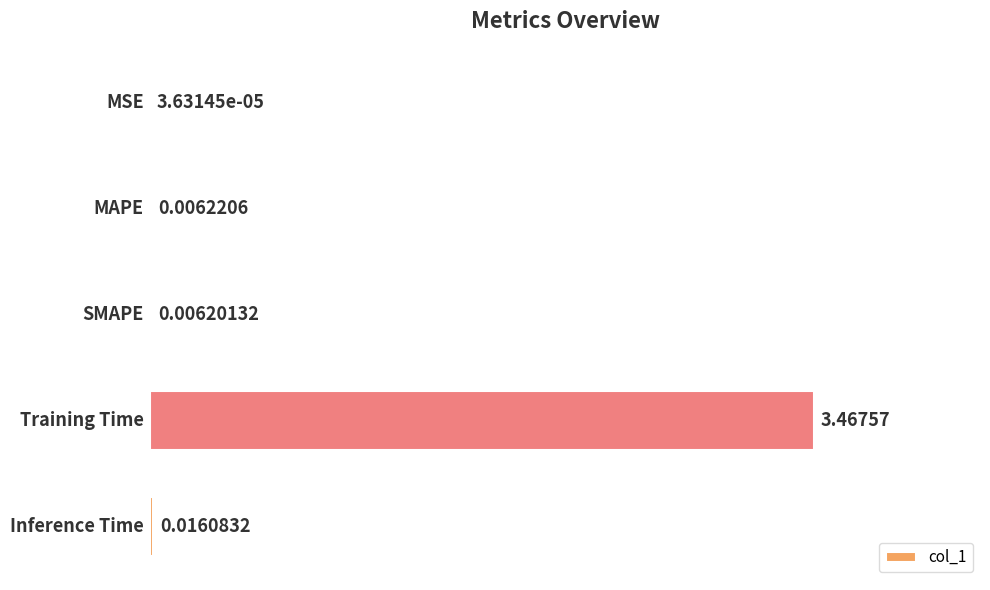

At which category does the chart reach its peak across all series?

Training Time